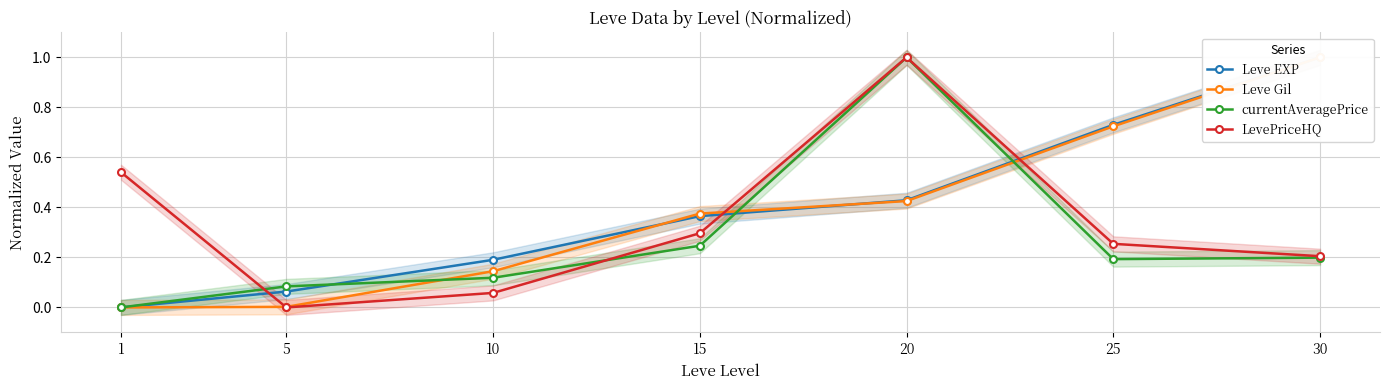

Between 10 and 20, which series saw the biggest shift?

LevePriceHQ